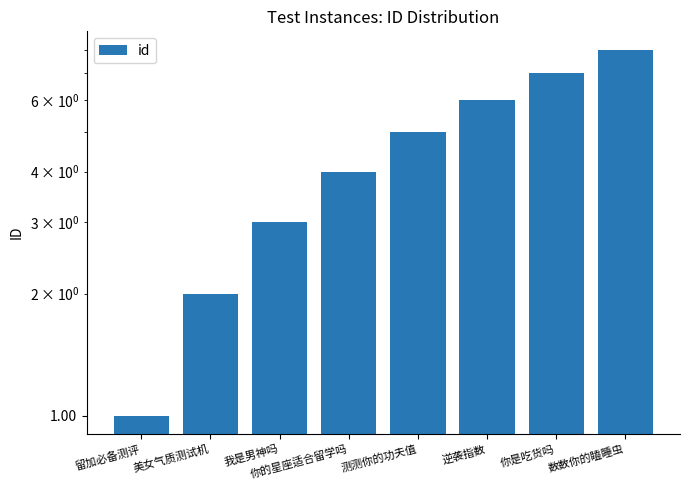

Which label corresponds to the largest value in the chart?

数数你的瞌睡虫